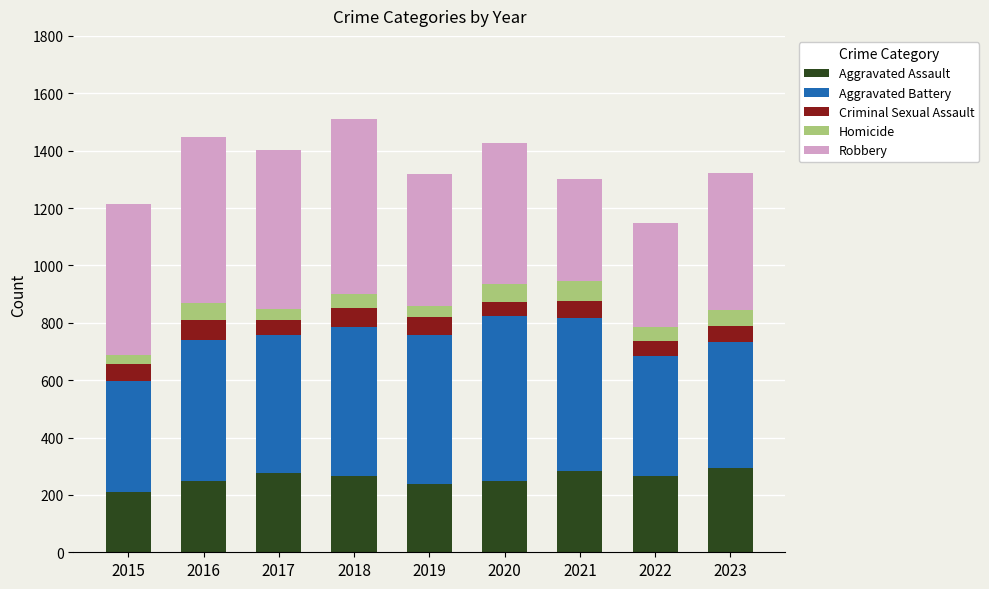

What is the sum of all Aggravated Assault values?

2334